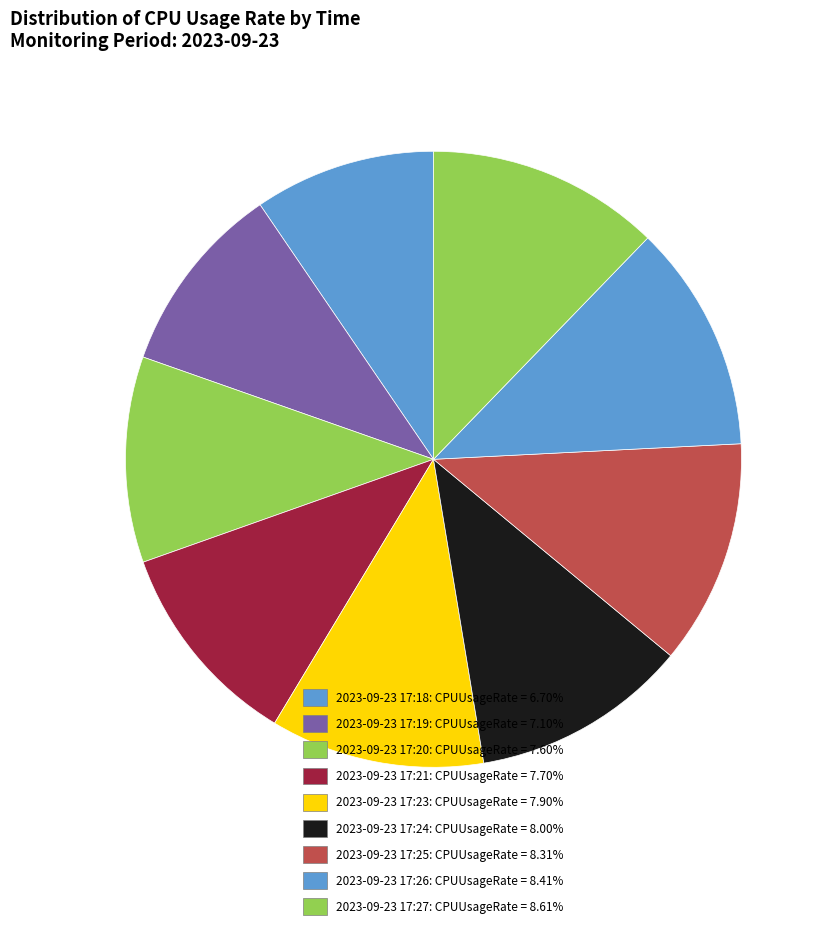

How many segments does this pie chart have?

9